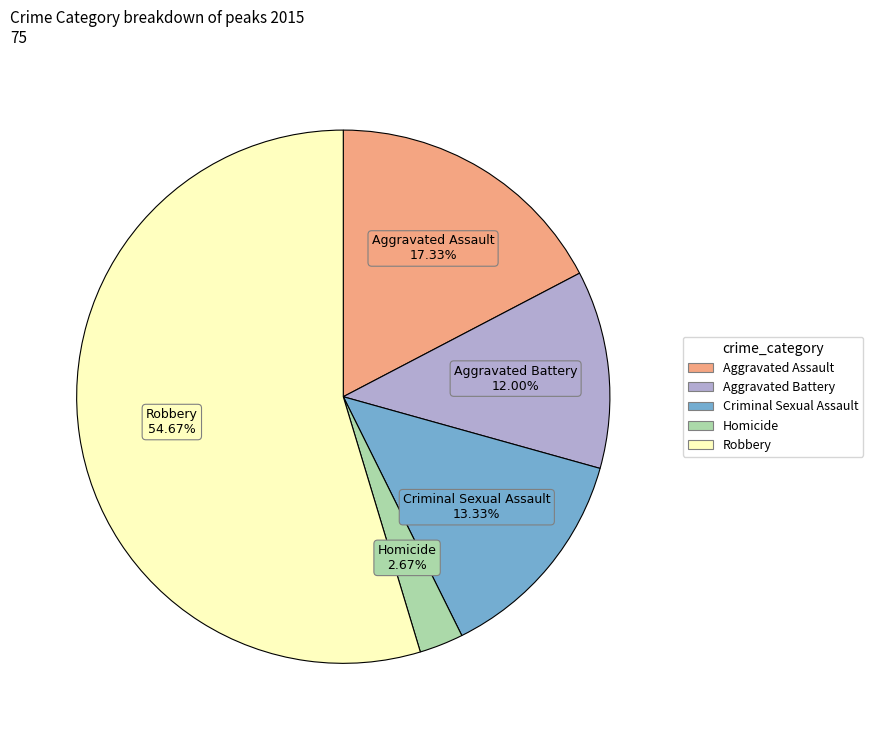

What is the majority slice?

Robbery